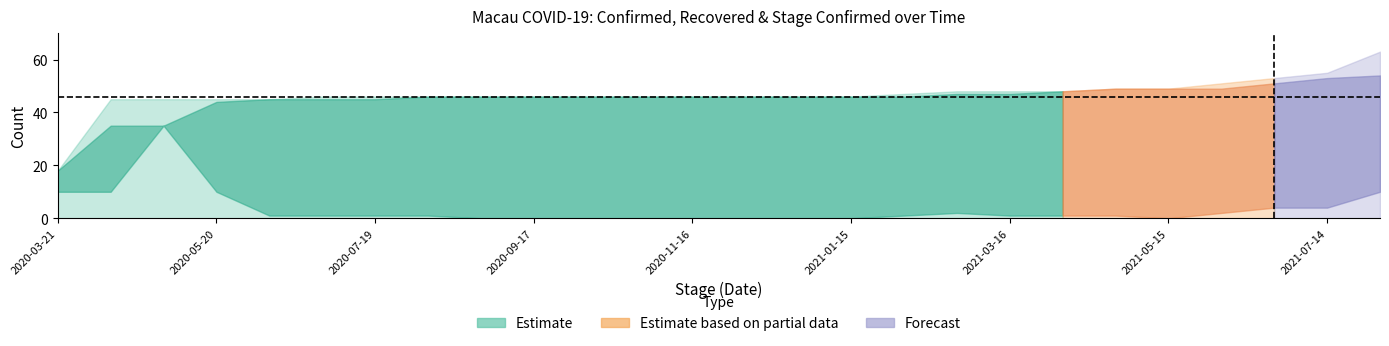

What is the label of the 24th point from the right?

2020-04-30